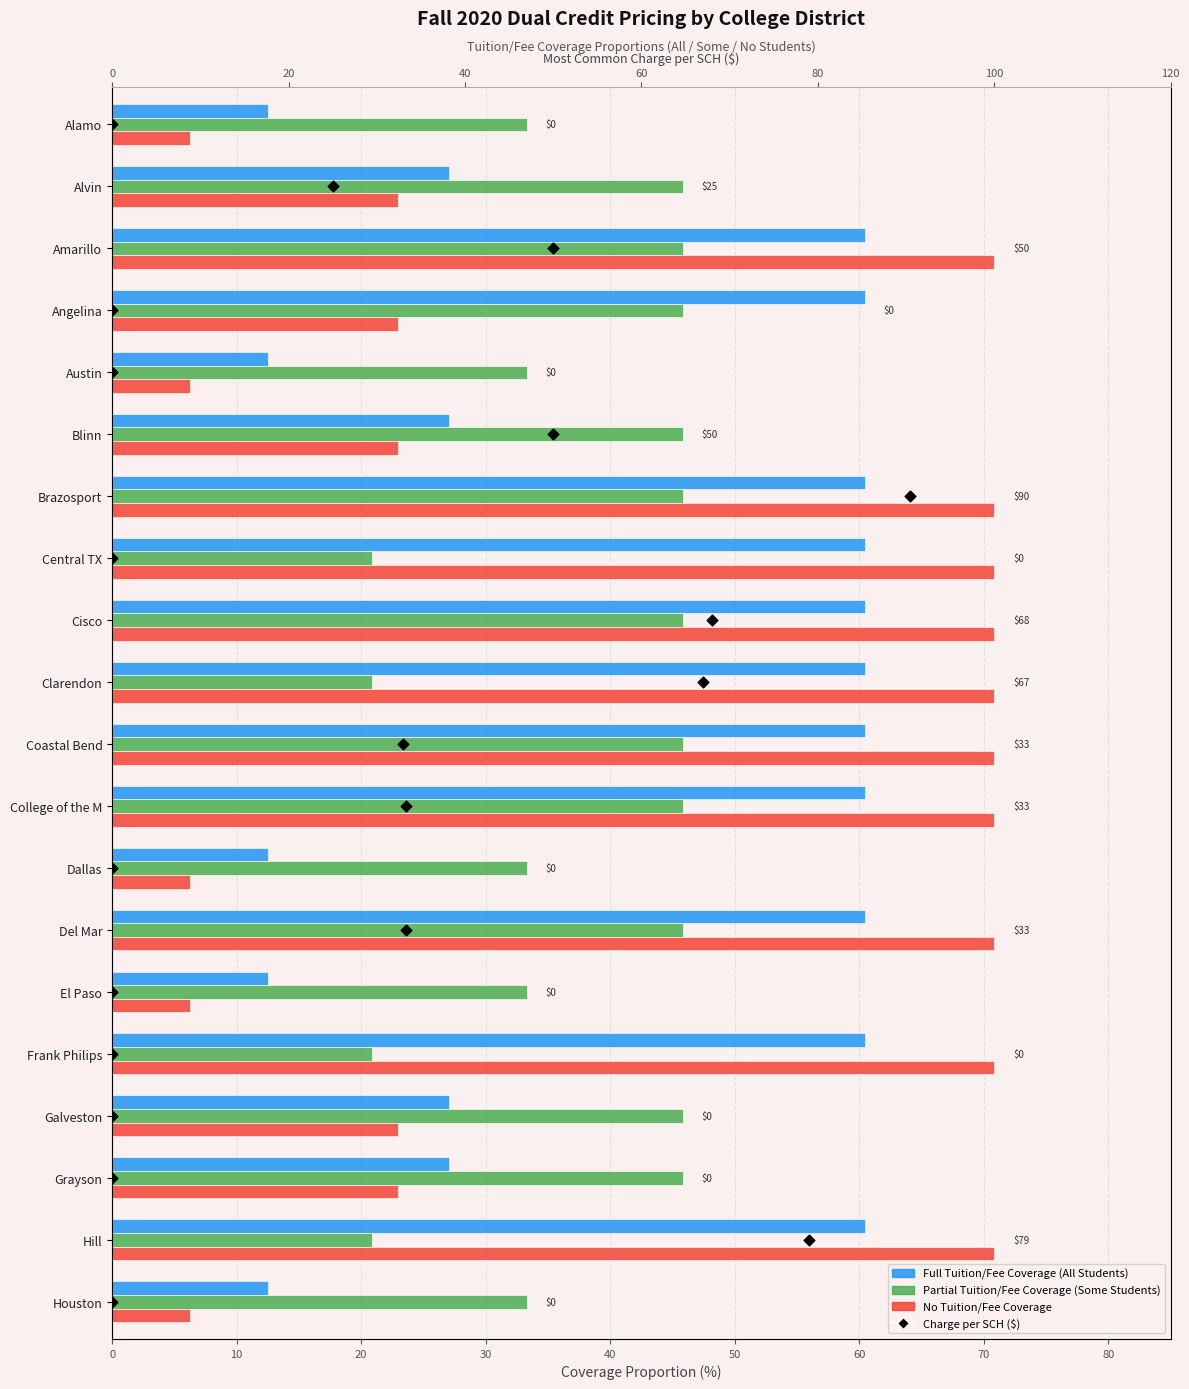

What are all the series names shown in the legend?

Full Tuition/Fee Coverage (All Students), Partial Tuition/Fee Coverage (Some Students), No Tuition/Fee Coverage, Charge per SCH ($)